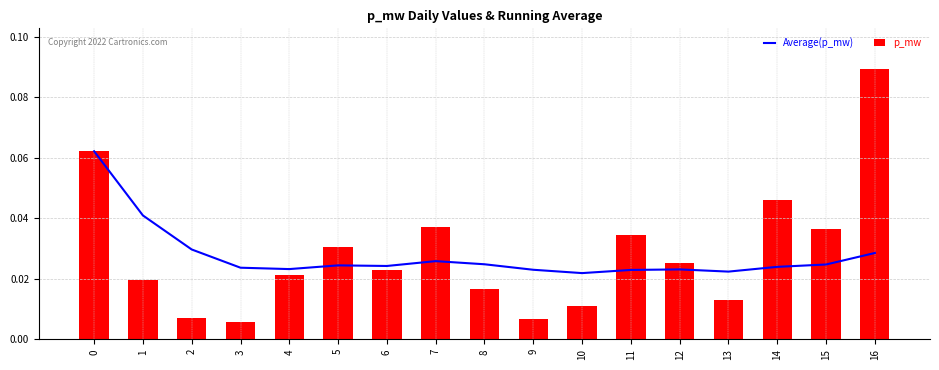

At how many categories does at least one series exceed 0?

17